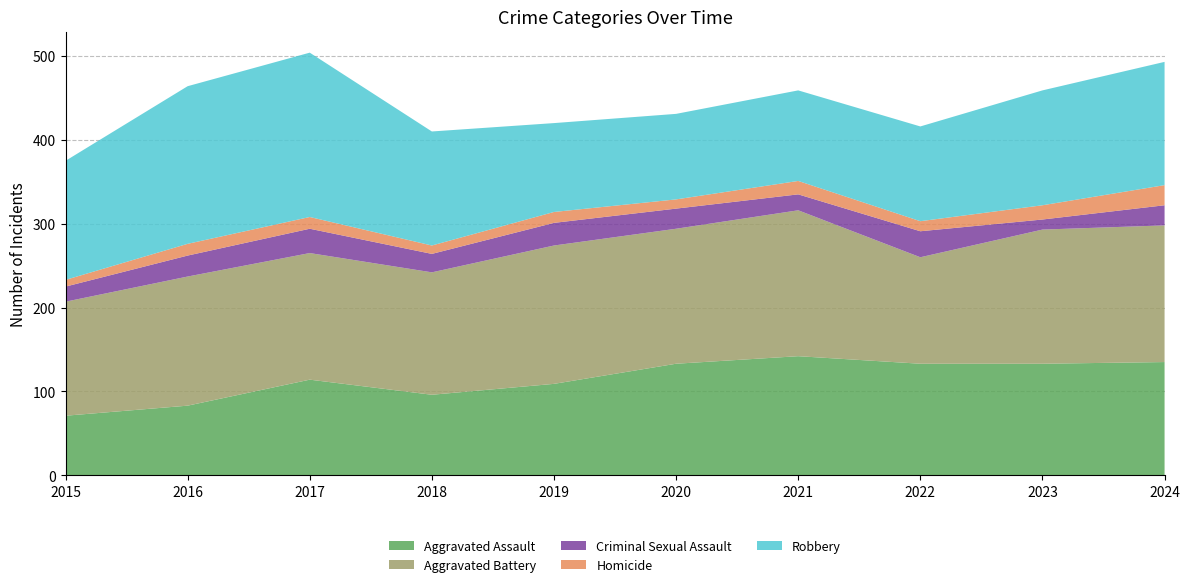

Reading right to left, extract all data points from this chart.

Aggravated Assault: 135	133	133	142	133	109	96	114	83	71
Aggravated Battery: 163	160	127	174	161	165	146	151	154	136
Criminal Sexual Assault: 24	12	31	19	24	27	22	29	25	18
Homicide: 24	17	12	16	11	13	10	14	14	8
Robbery: 147	137	113	108	102	106	136	196	188	142